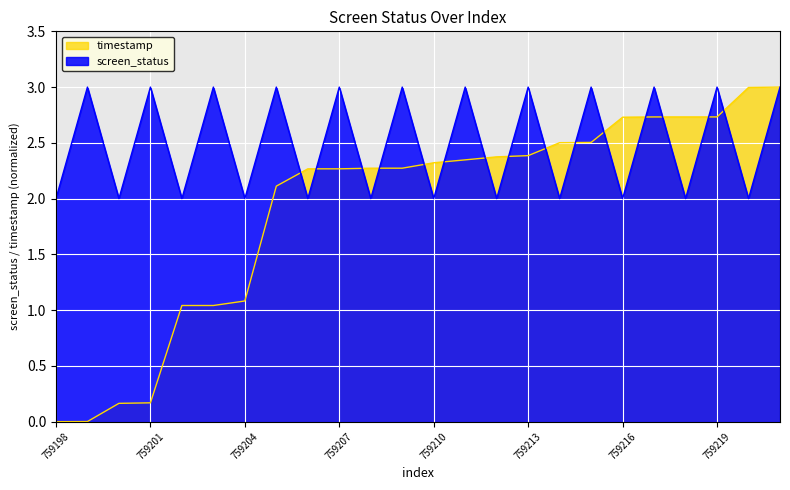

Where does the timestamp_norm series first go above 2?

759205